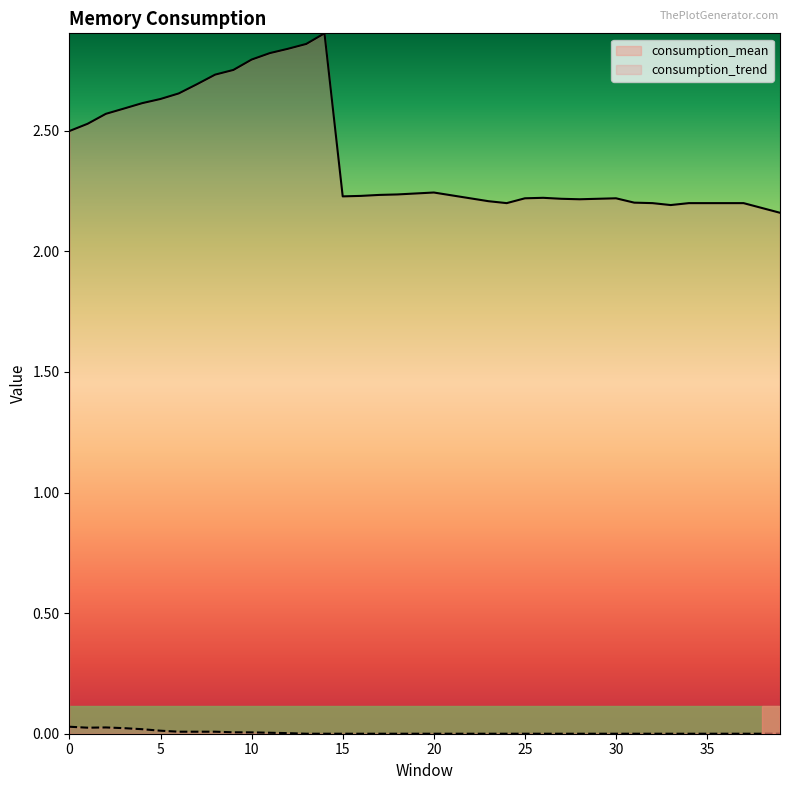

How many values in the consumption_trend series exceed 0?

14